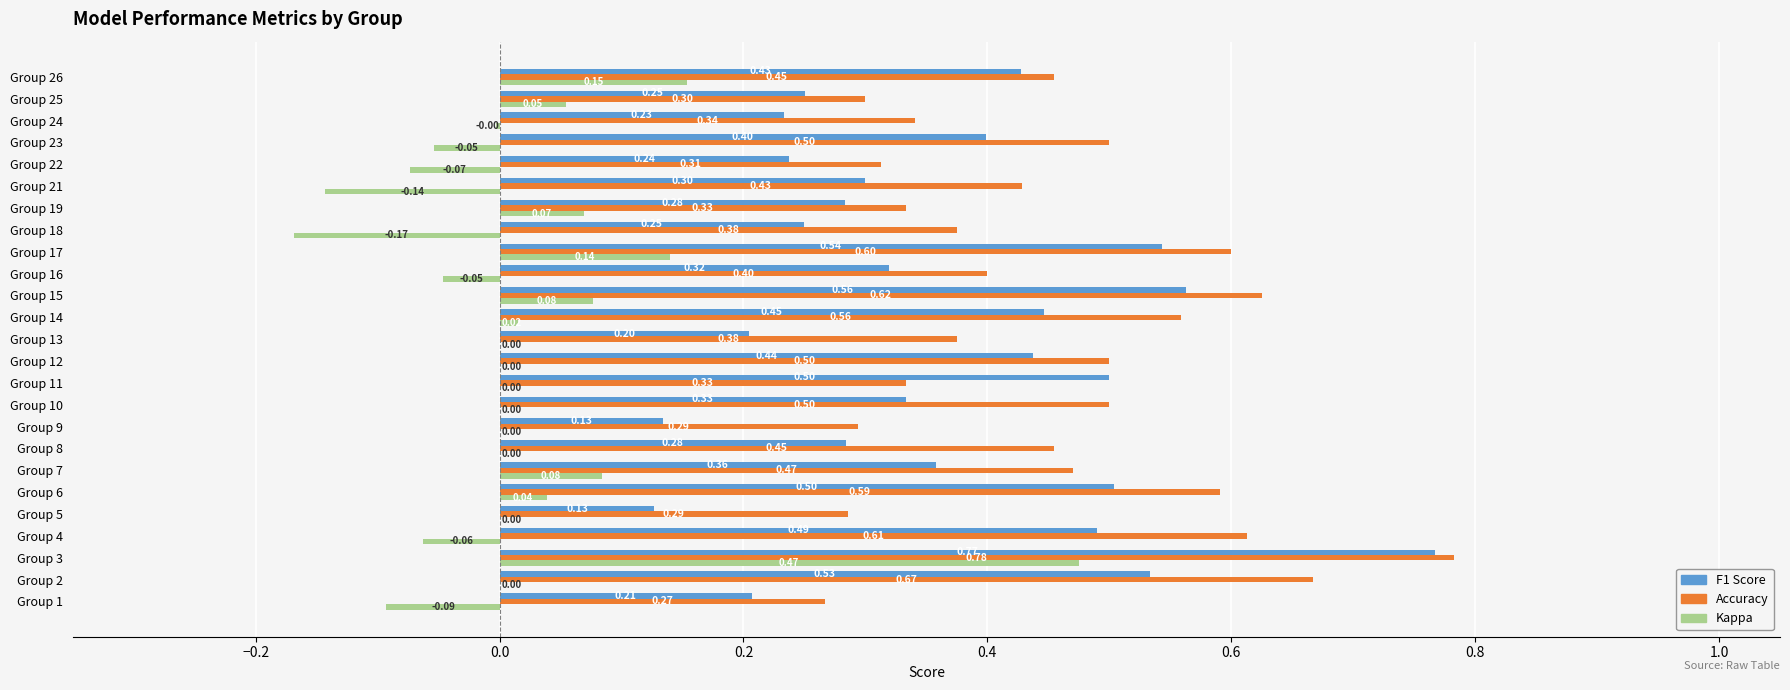

What is the total value across all series at Group 2?

1.2